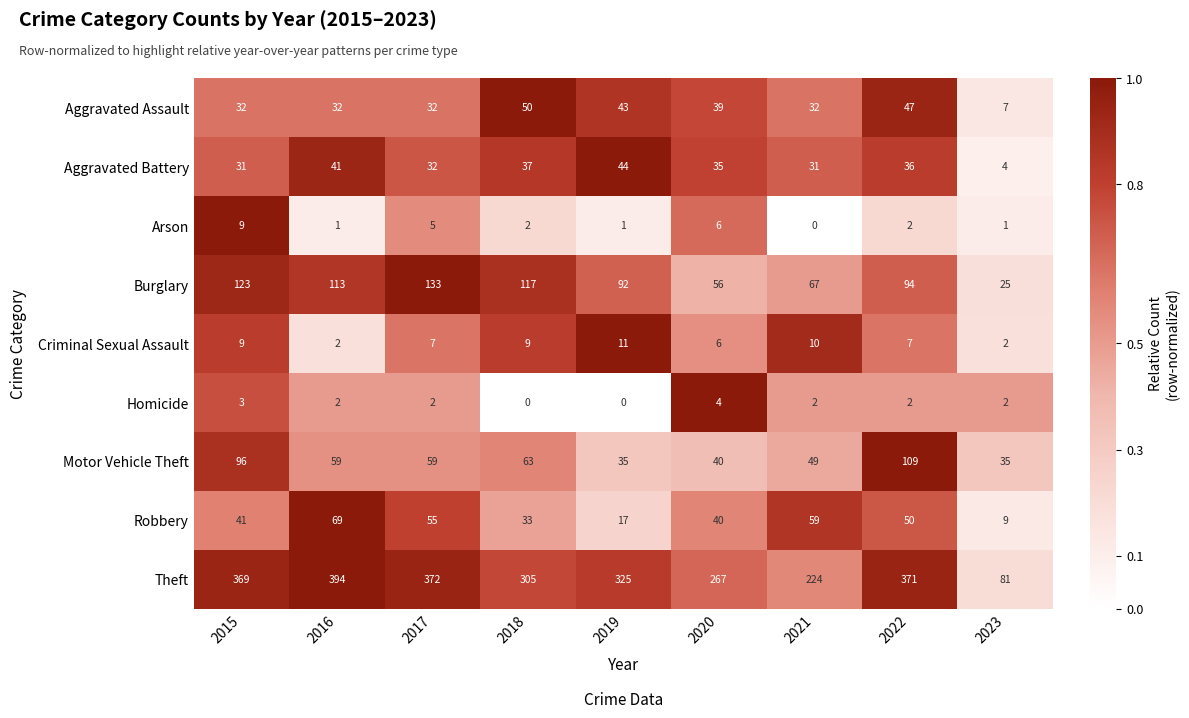

What is the minimum value for Aggravated Battery?

4